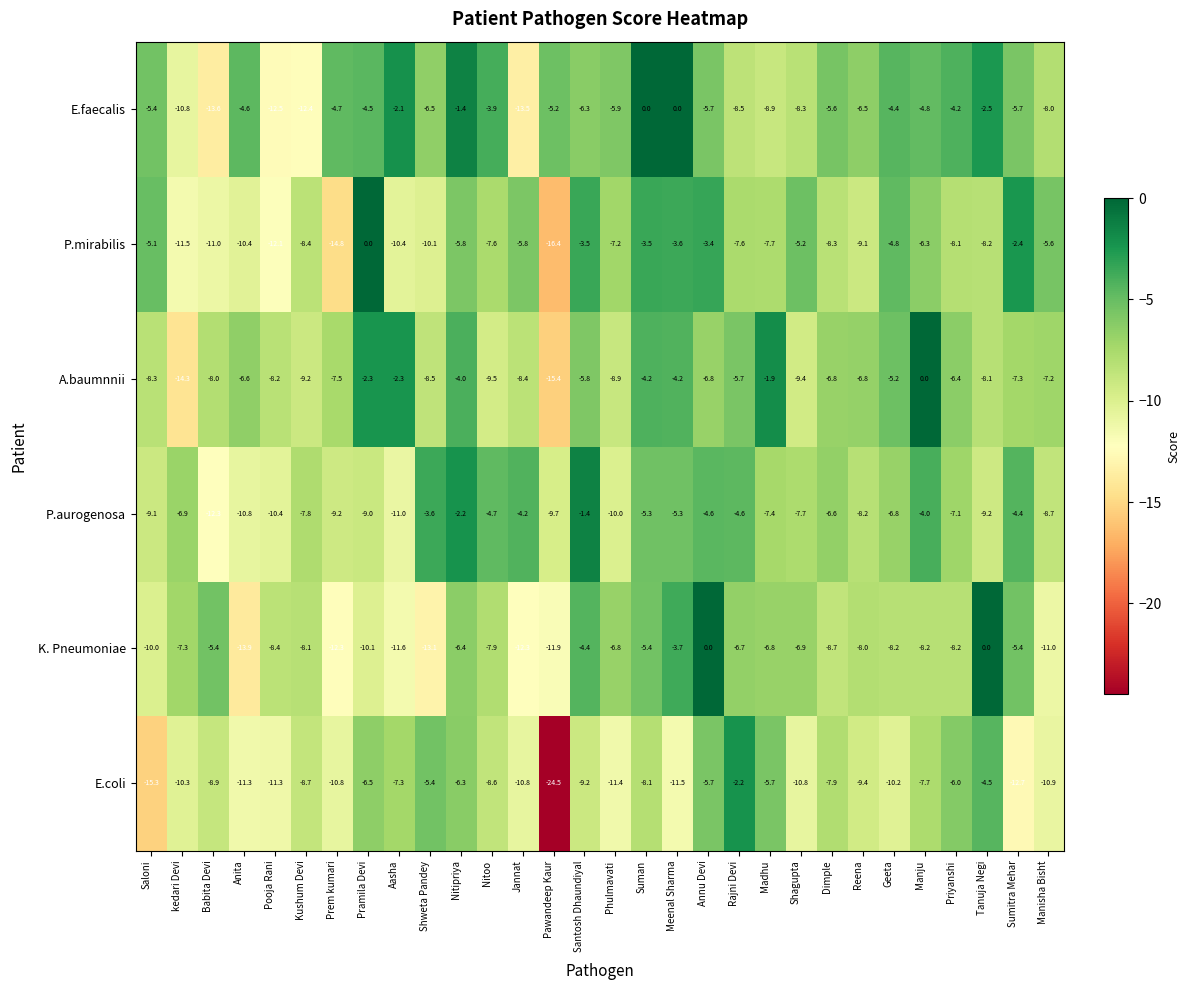

The P.mirabilis series shows -14.8 at Prem kumari. True or false?

True